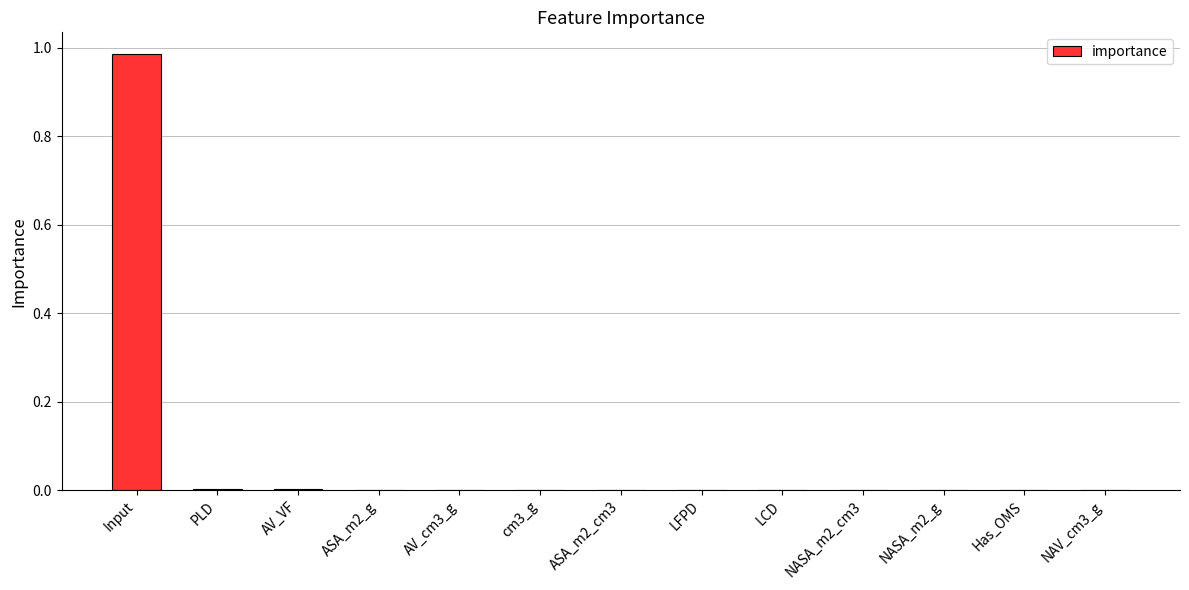

Between LCD and Input, which is larger?

Input